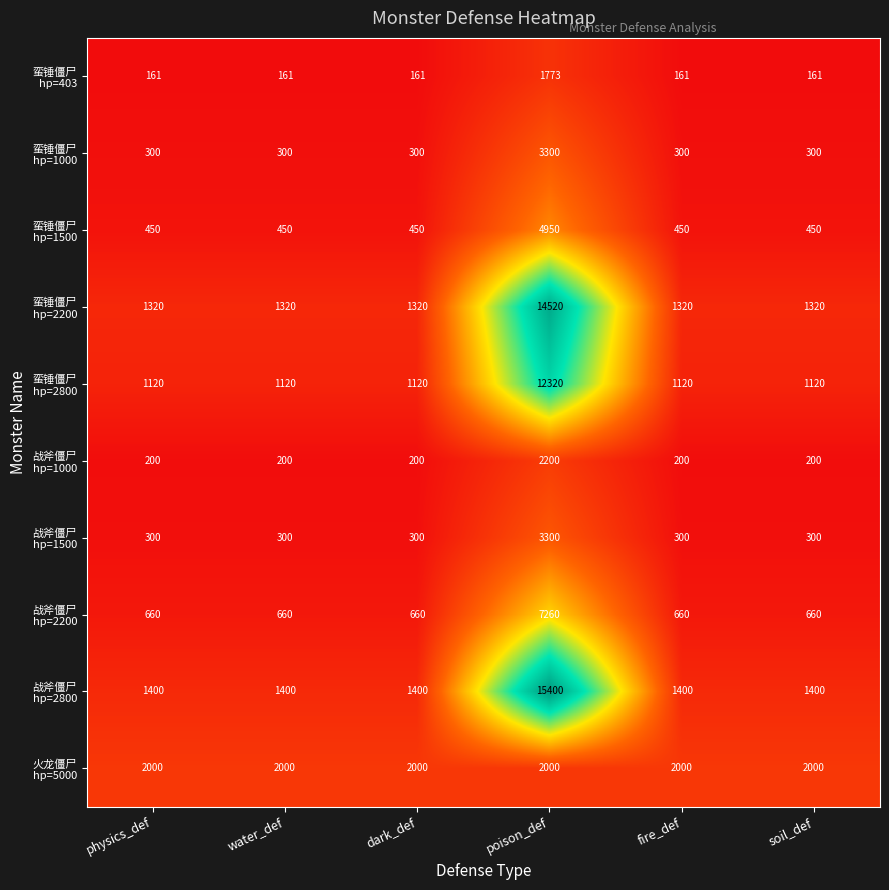

At which category is the sum across all series the highest?

poison_def